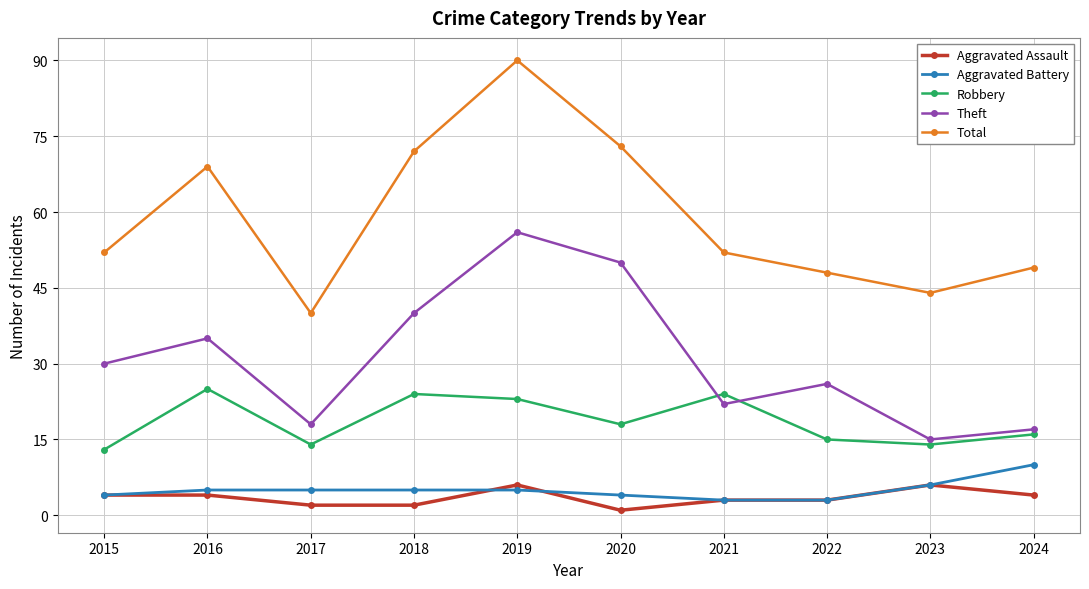

How many interior local valleys does the Total series have?

2